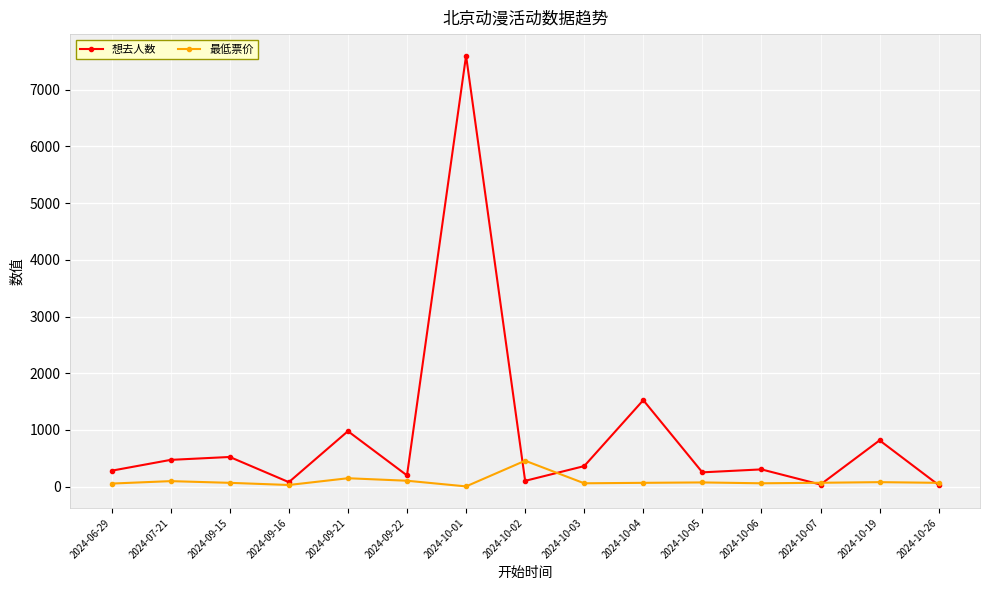

What is the maximum value shown in the chart?

7601